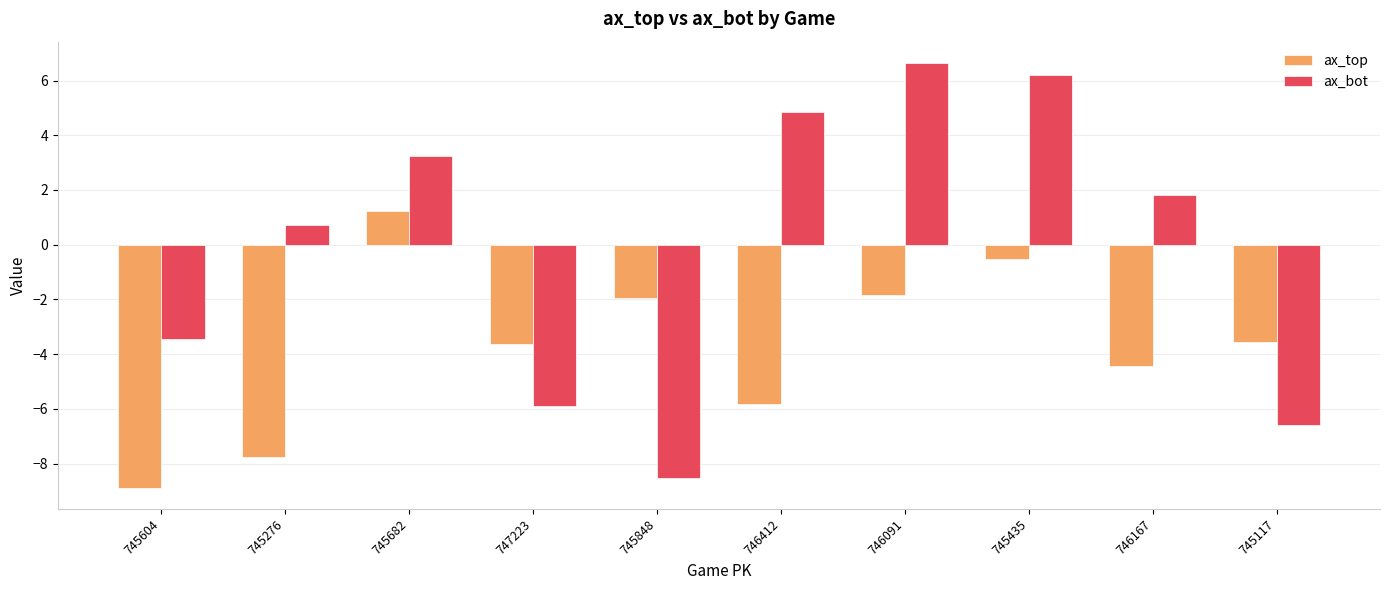

What is the difference between the maximum and minimum values in the ax_bot series?

15.2